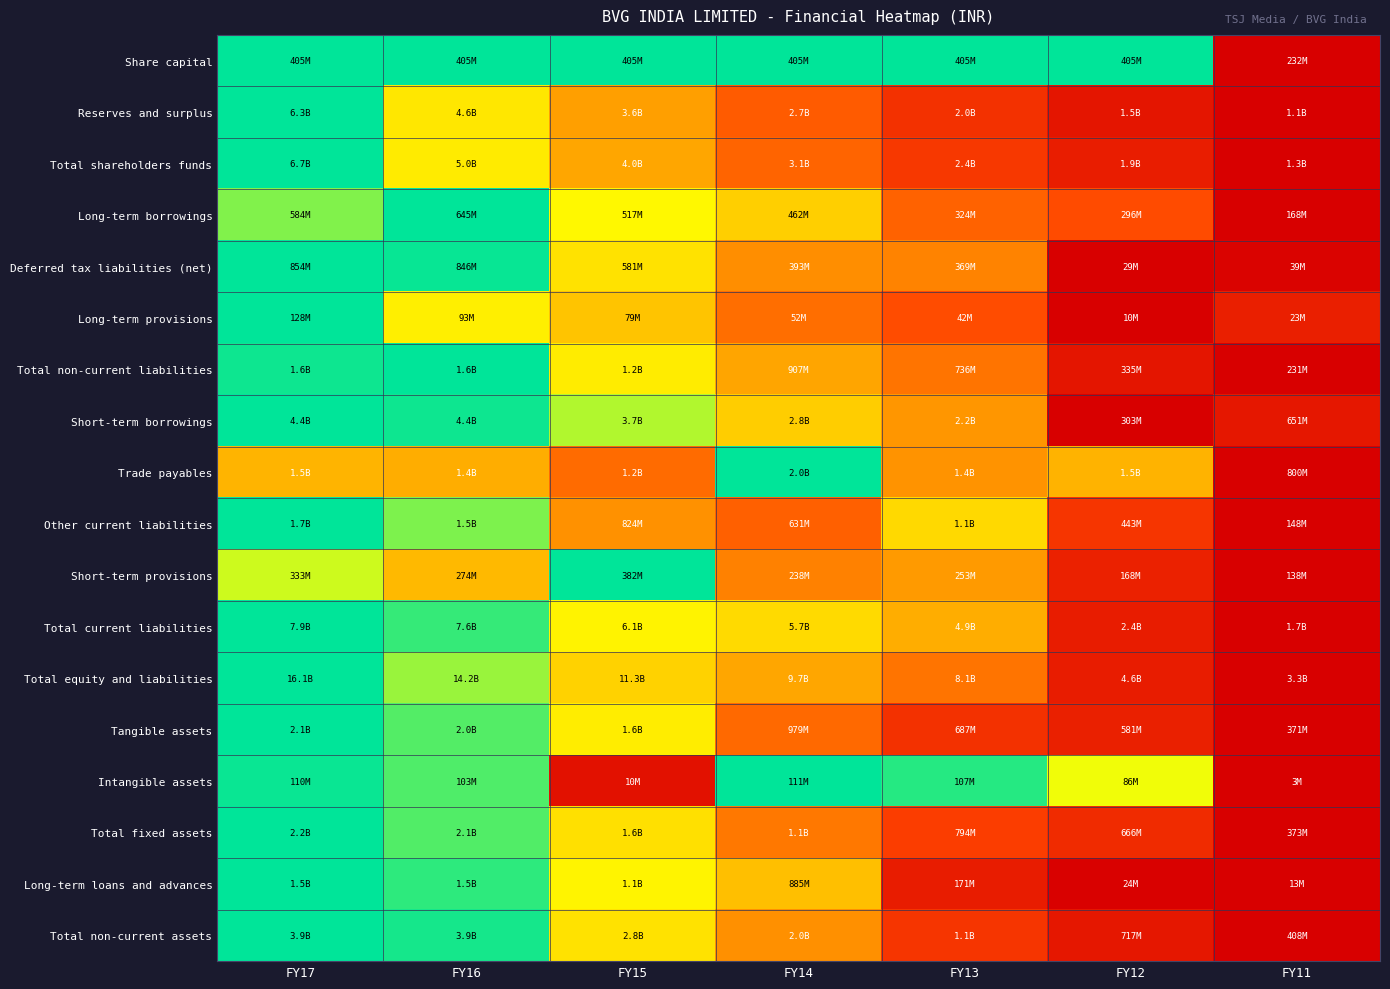

Which category has the highest value across all series?

FY17